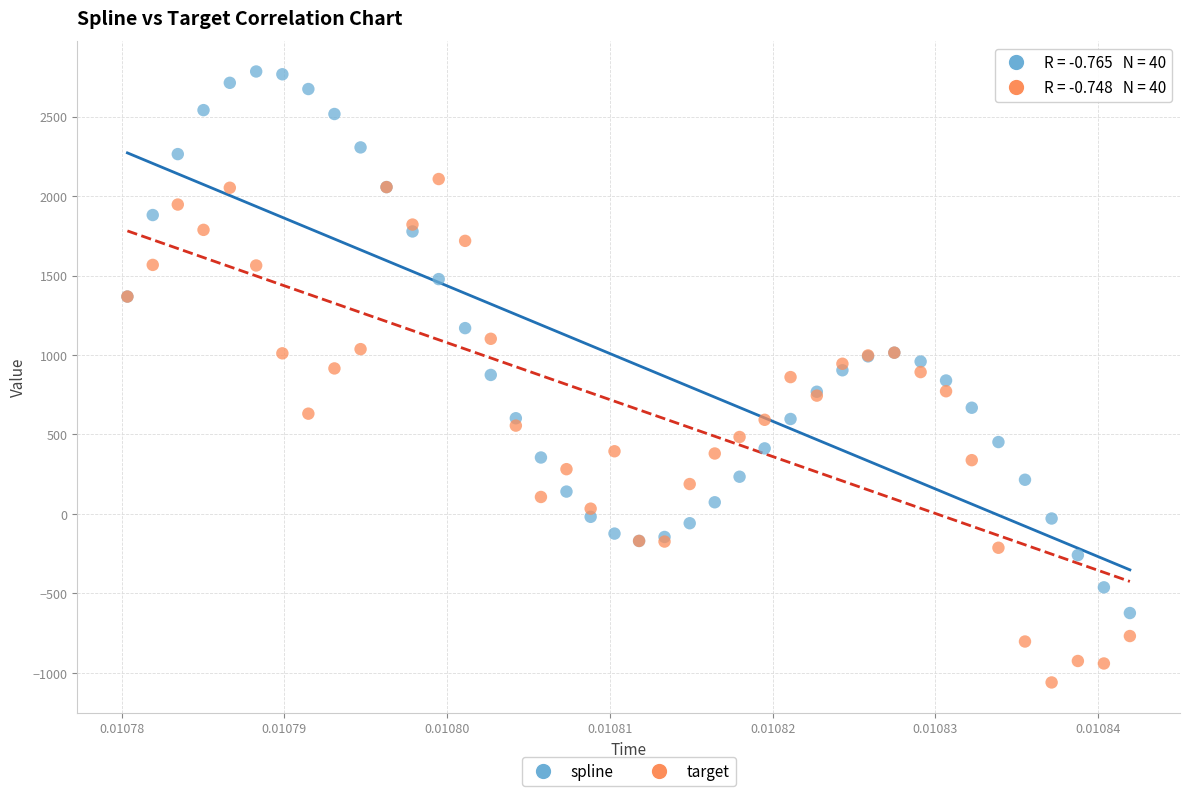

What are all the series names shown in the legend?

spline, target